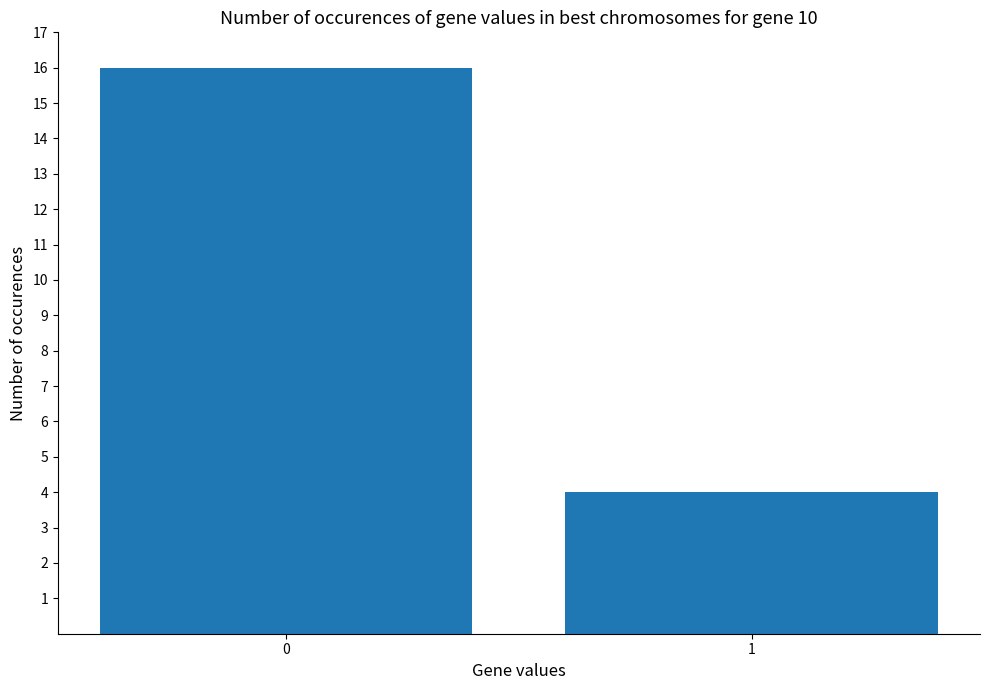

What is the change in value from 0 to 1?

-12